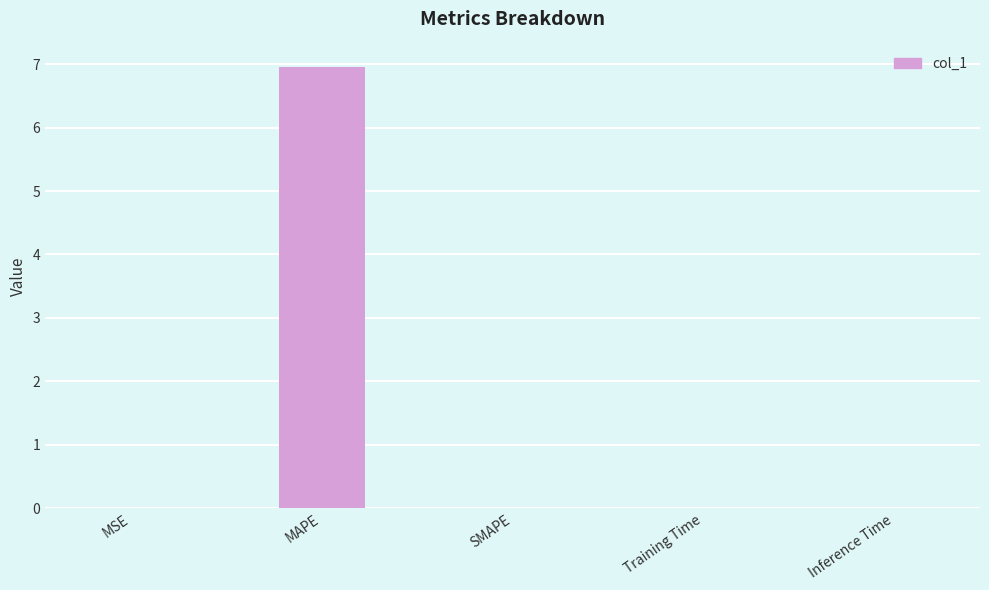

Which label corresponds to the largest value in the chart?

MAPE